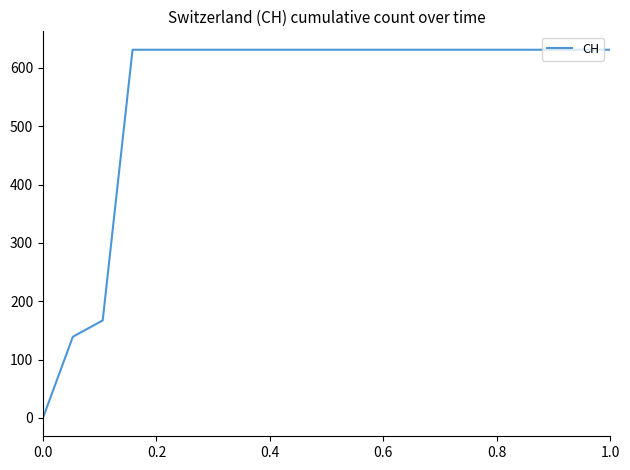

How many distinct data groups are displayed?

1